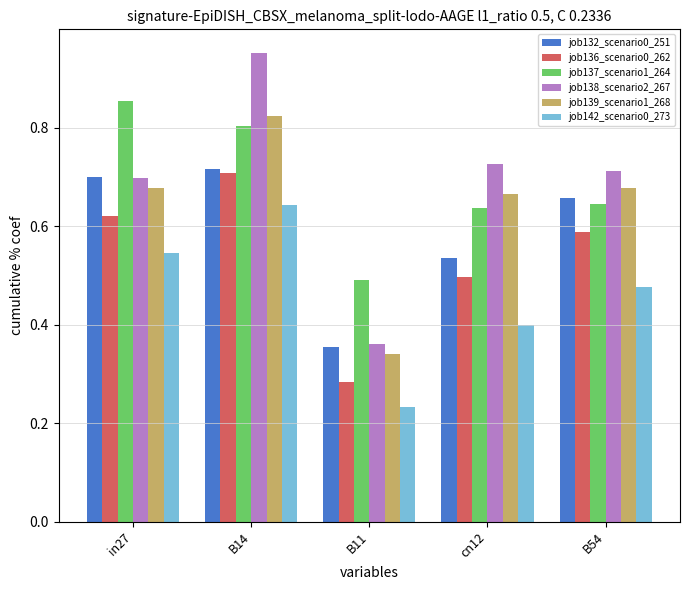

At which label does job132_scenario0_251 reach its minimum?

B11